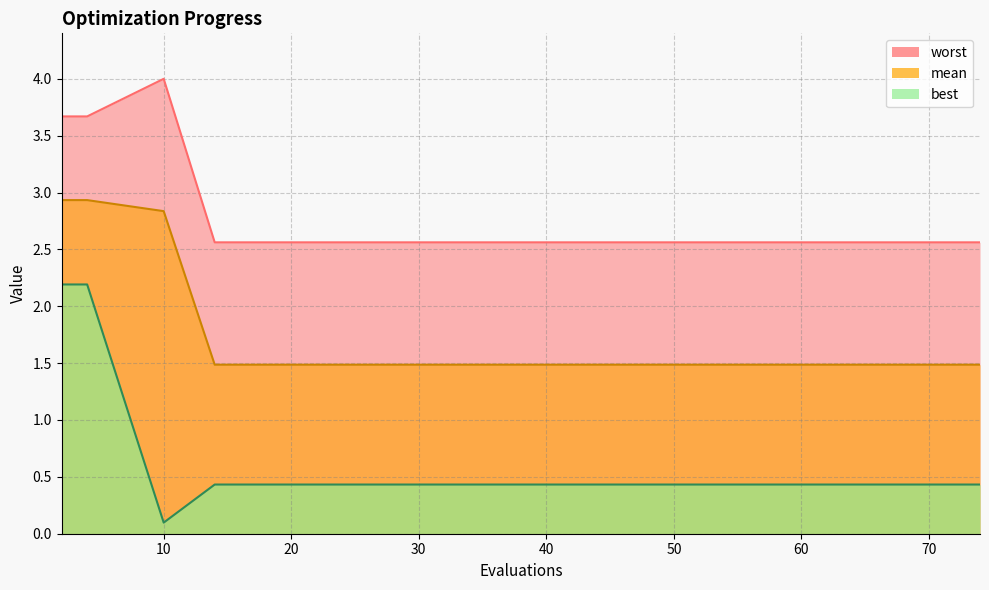

List the series in order of their overall mean, lowest first.

best, mean, worst